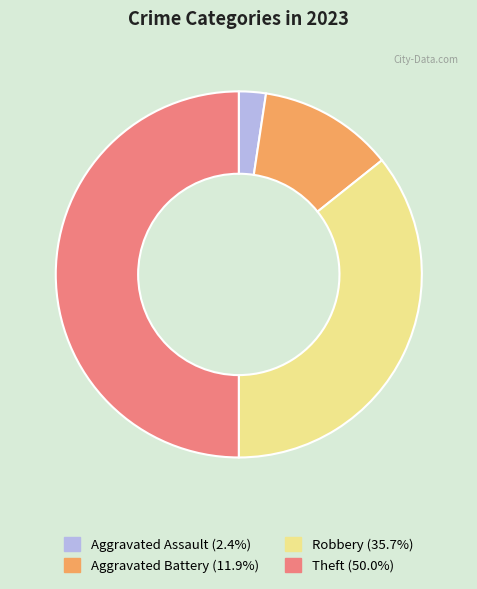

Combined, do Aggravated Battery and Theft account for over 50%?

Yes